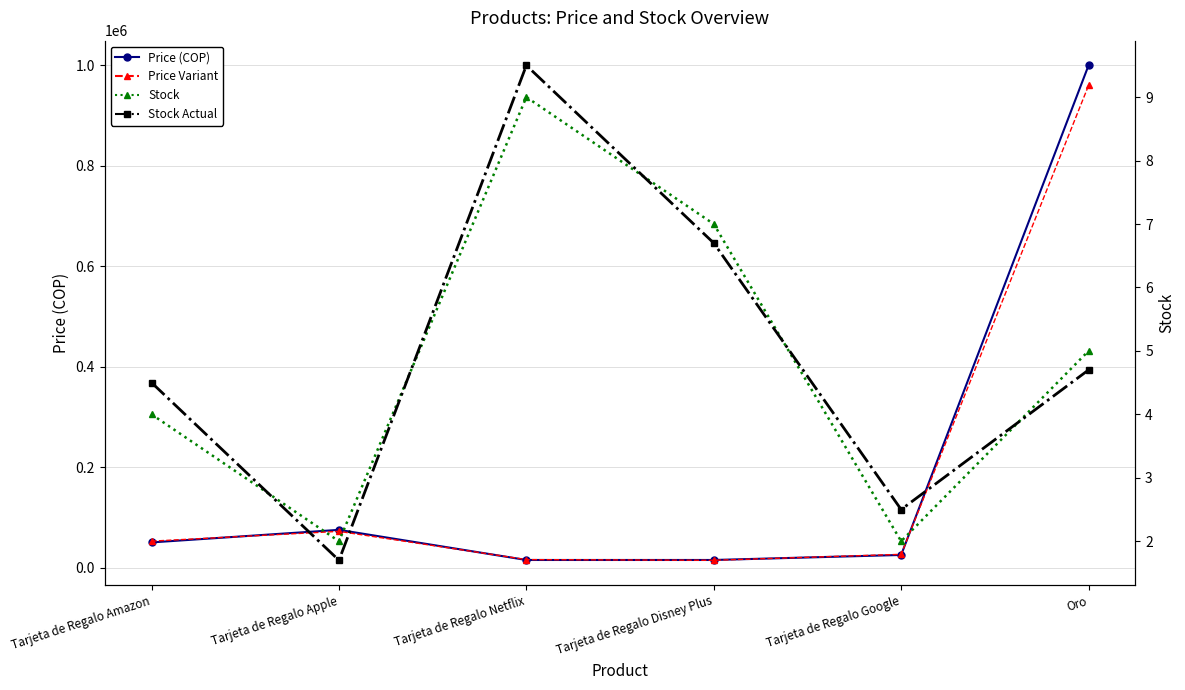

What is the value of the Price (COP) point at the 1st from the left?

50000.0